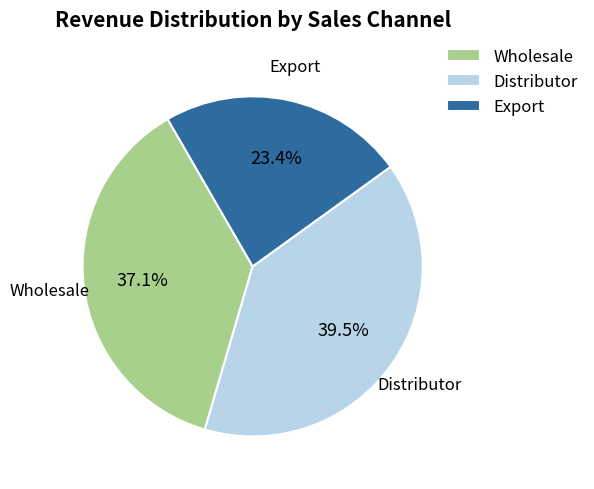

Is Distributor the majority of the pie?

No